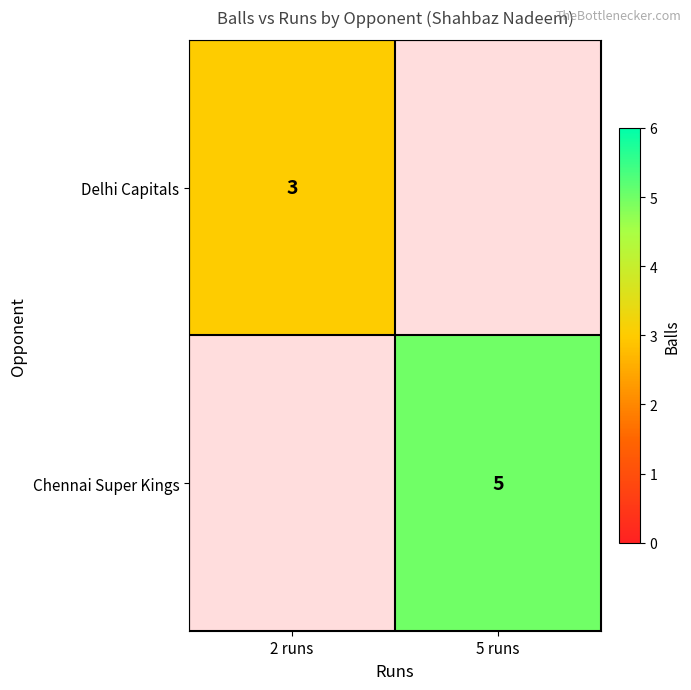

Between 2 runs and 5 runs, which is larger?

5 runs